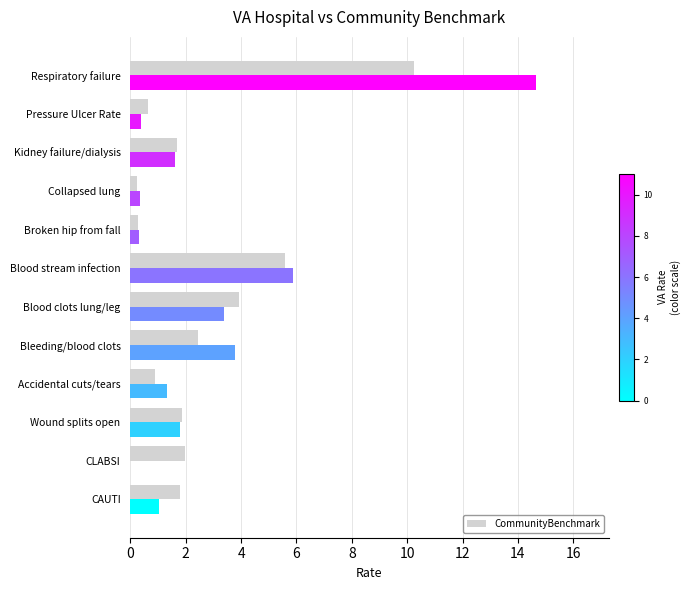

What is the smallest value displayed?

0.2